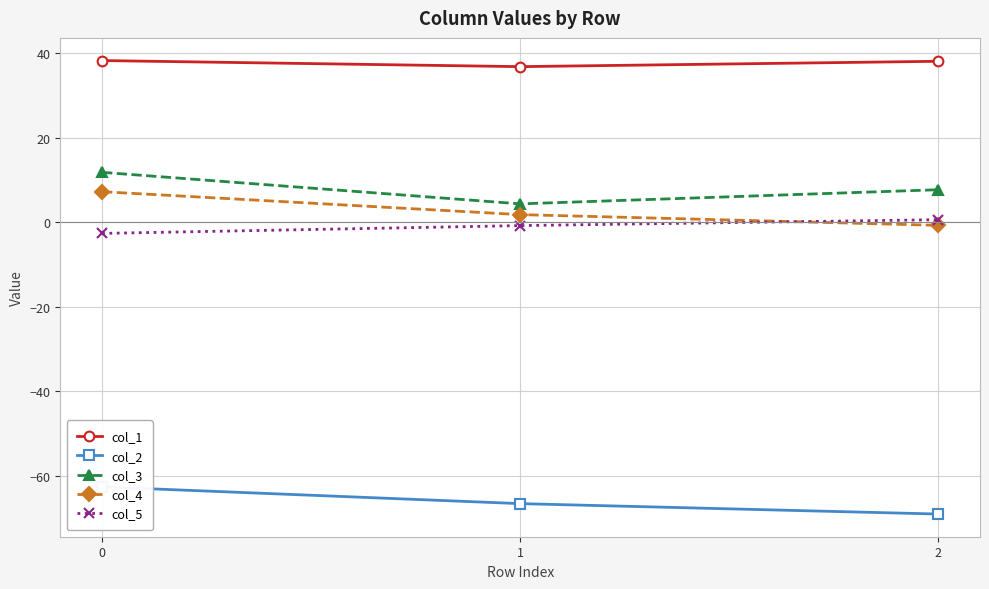

Which series has the largest total across all categories?

col_1